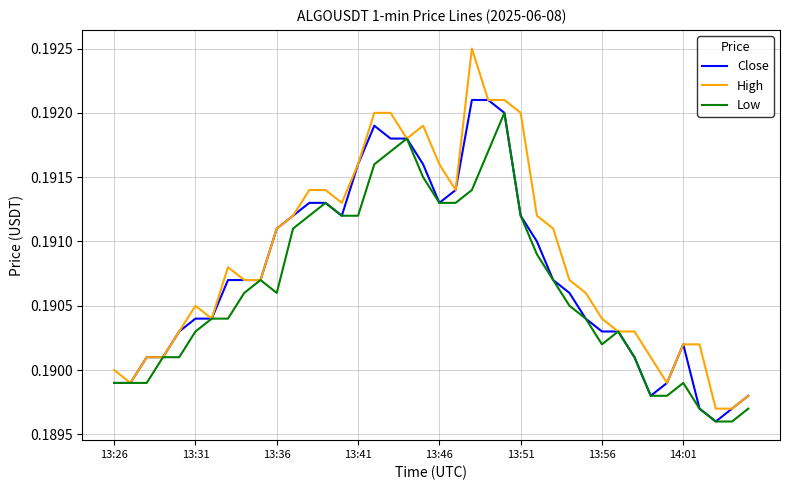

List the series in order of their overall mean, lowest first.

Low, Close, High